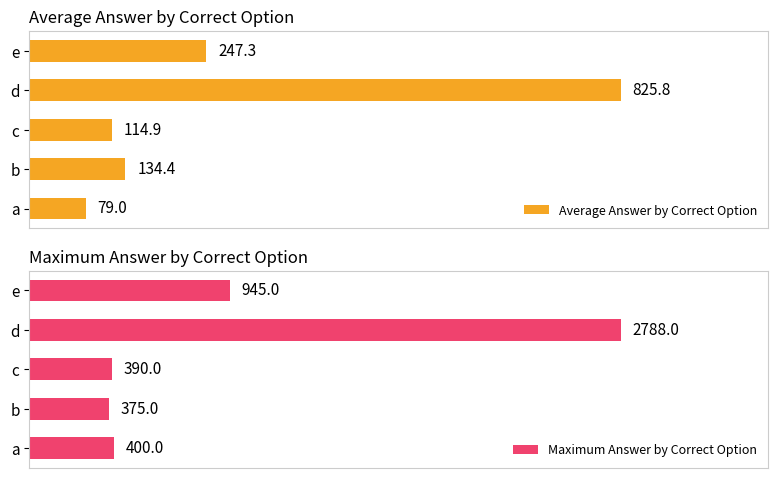

Count the number of categories in the chart.

5